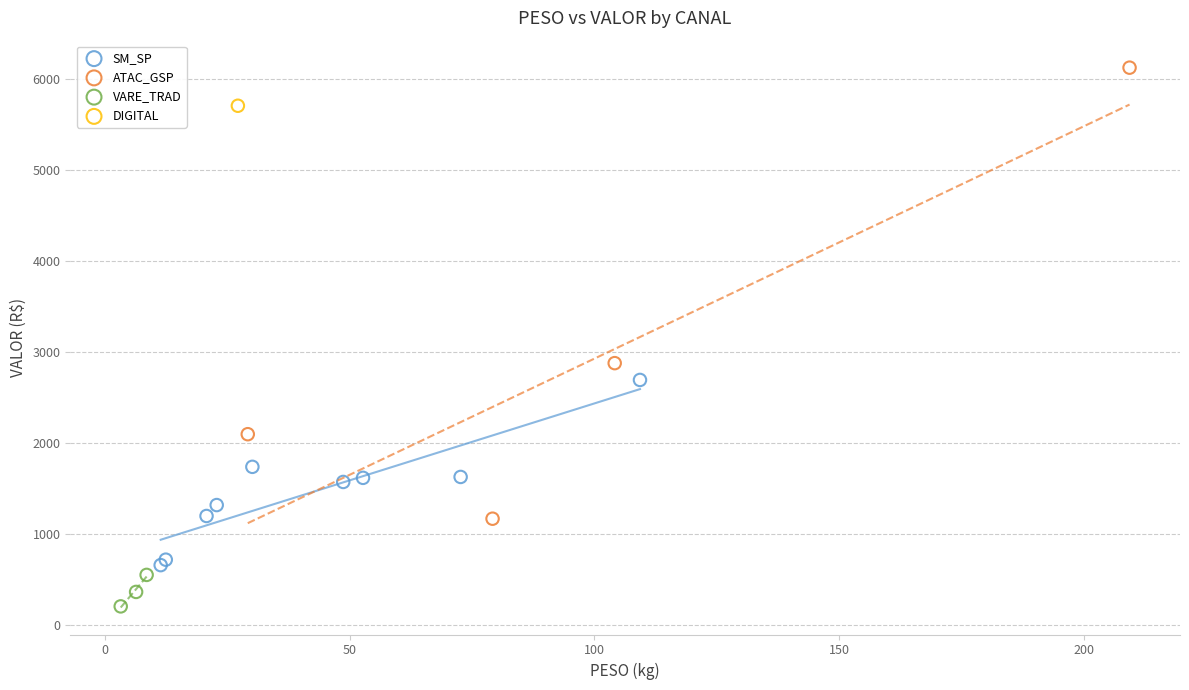

What are all the series names shown in the legend?

SM_SP, ATAC_GSP, VARE_TRAD, DIGITAL